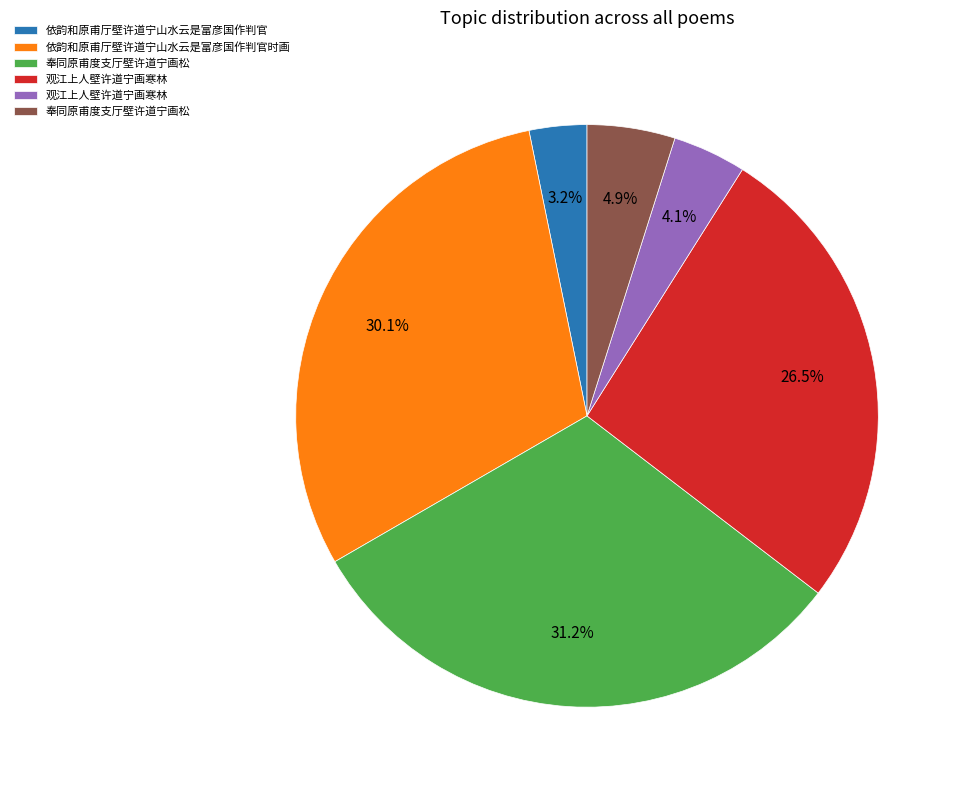

Is there any slice that represents more than half of the pie?

No